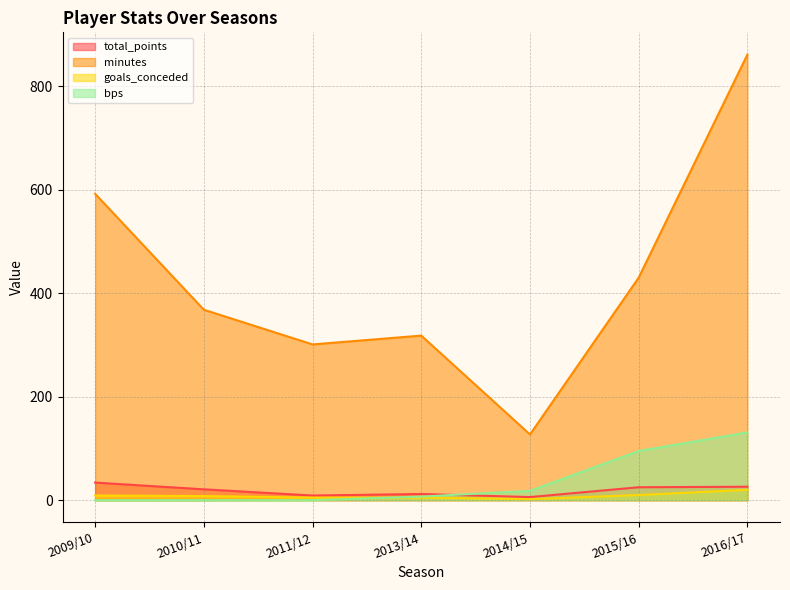

Which series changed the most between 2009/10 and 2011/12?

minutes